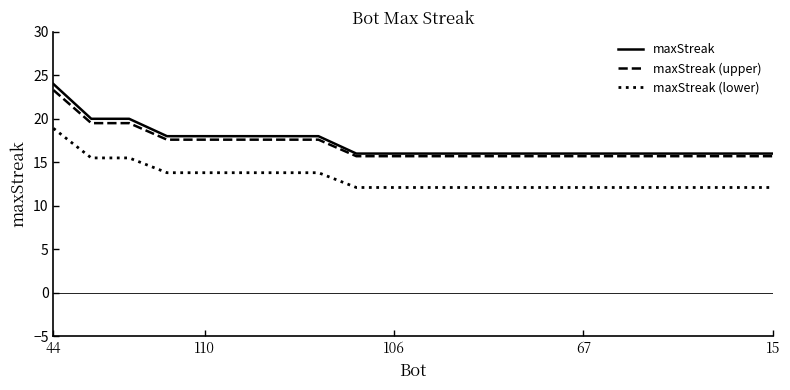

List the series in order of their peak value, highest first.

maxStreak, maxStreak (upper), maxStreak (lower)